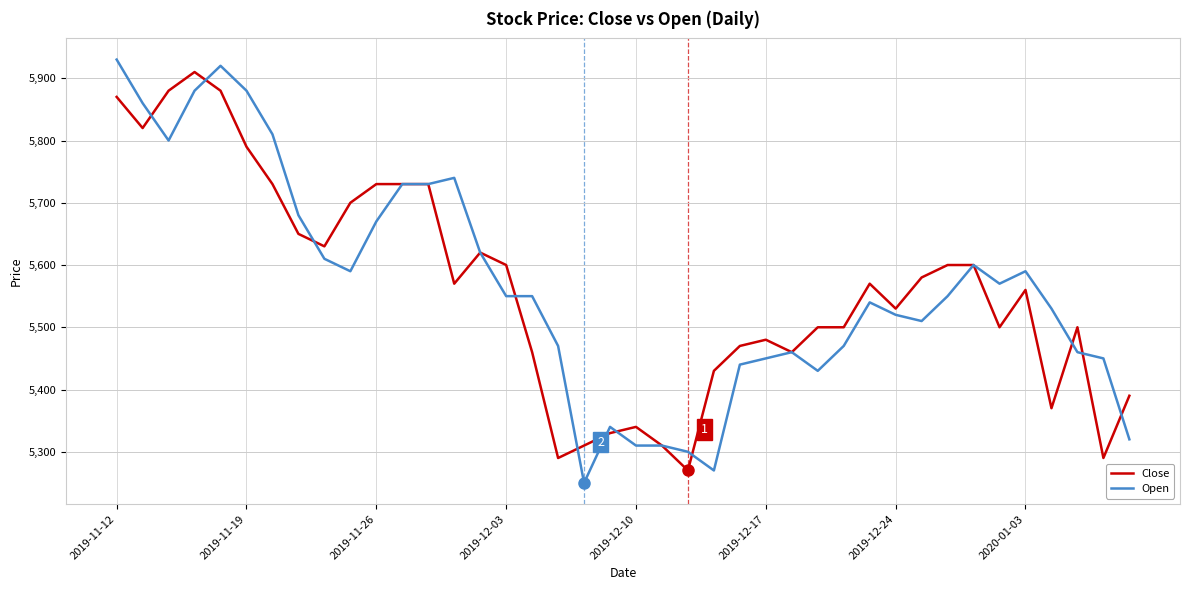

What are all the series names shown in the legend?

Close, Open